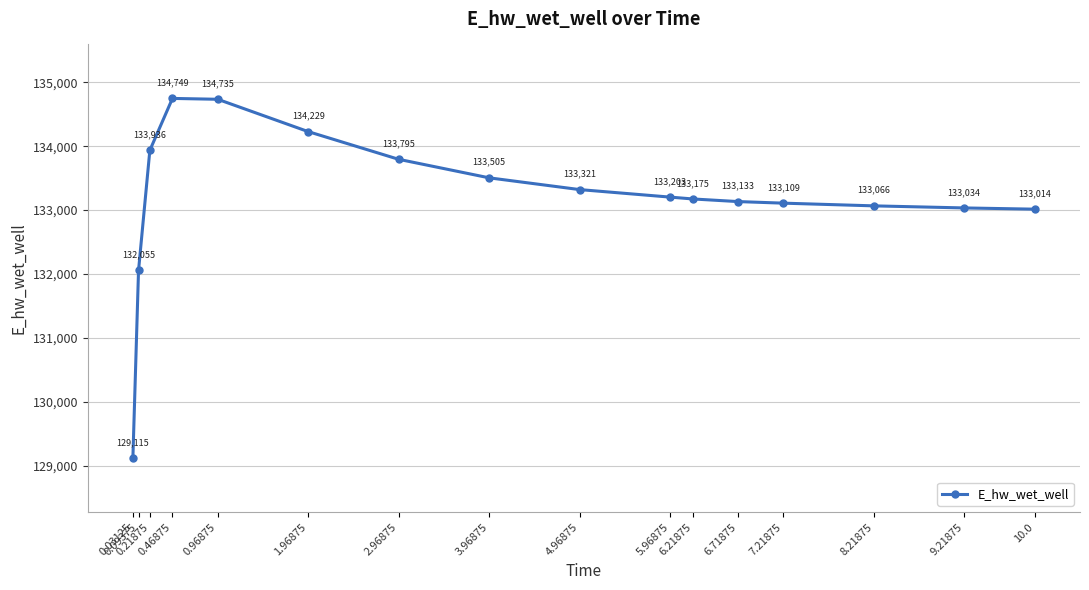

Is it true that the value at 1.96875 is 134228.9?

True